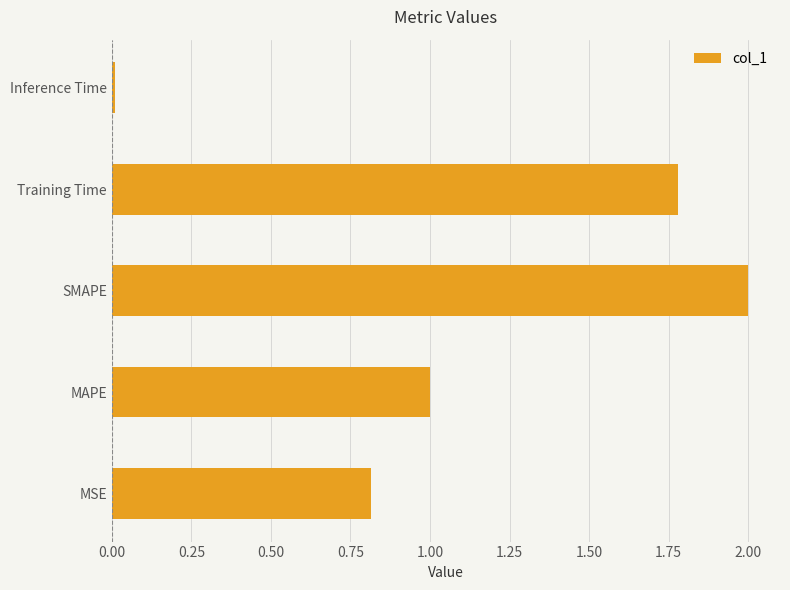

List the labels in order of value, largest first.

SMAPE, Training Time, MAPE, MSE, Inference Time